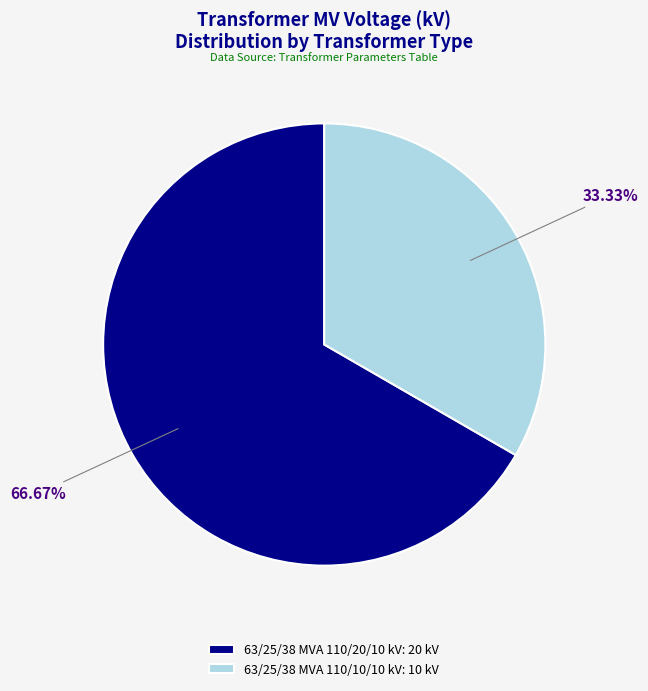

Is it true that 63/25/38 MVA 110/10/10 kV is 21% of the pie?

False